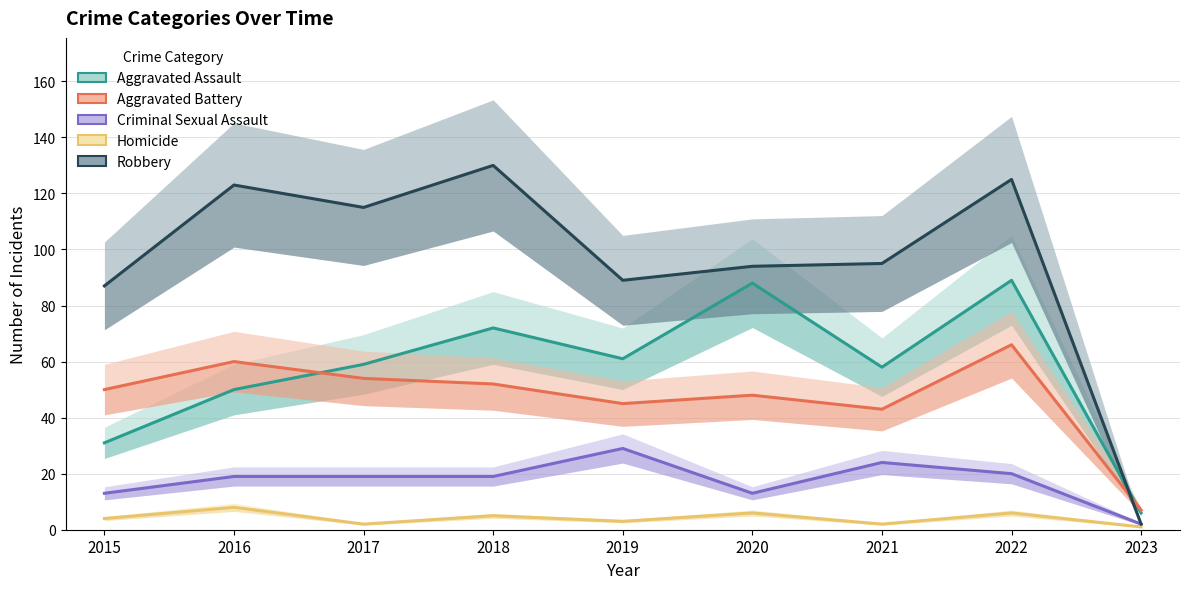

What is the average value of the Homicide series?

4